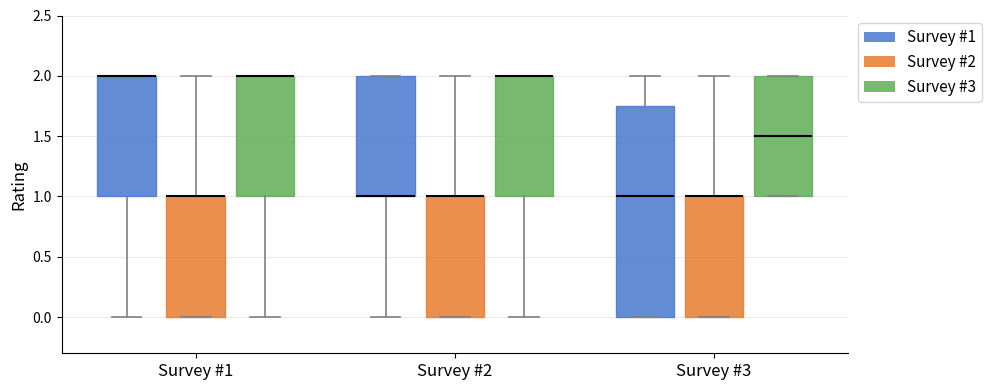

Where is the upper edge of the box for Survey #2 (Survey #2) on the y-axis? The values are not printed on the chart, so give them approximately, as read against the axis.

1.00